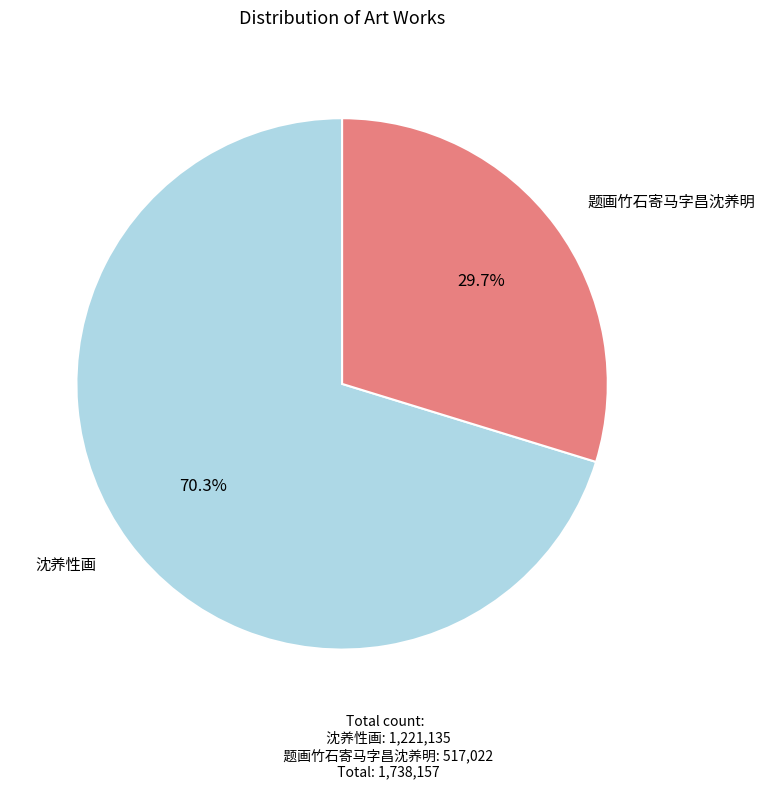

Does any single category account for the majority?

Yes